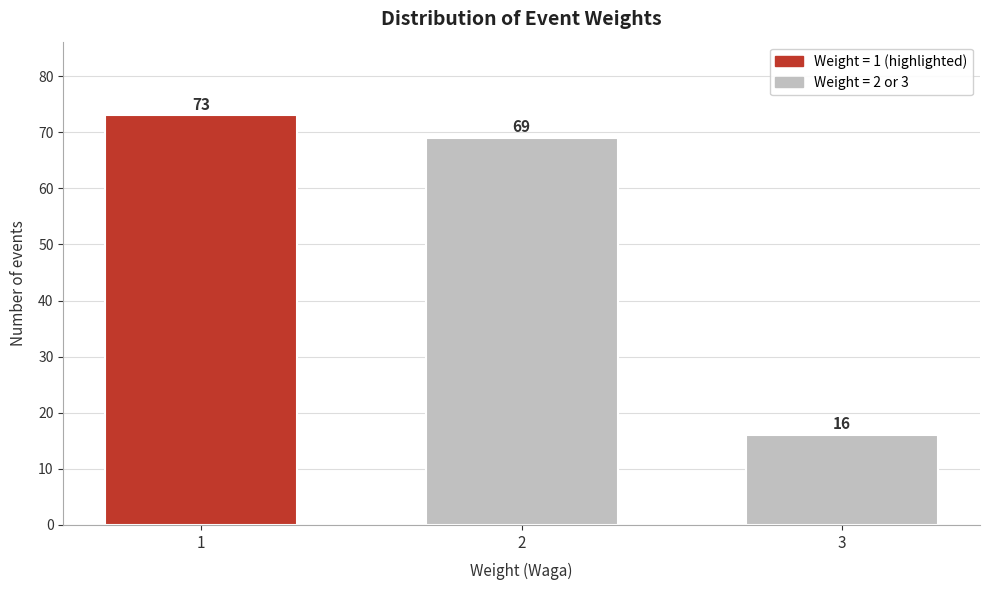

Reading left to right, extract all data points from this chart.

73	69	16